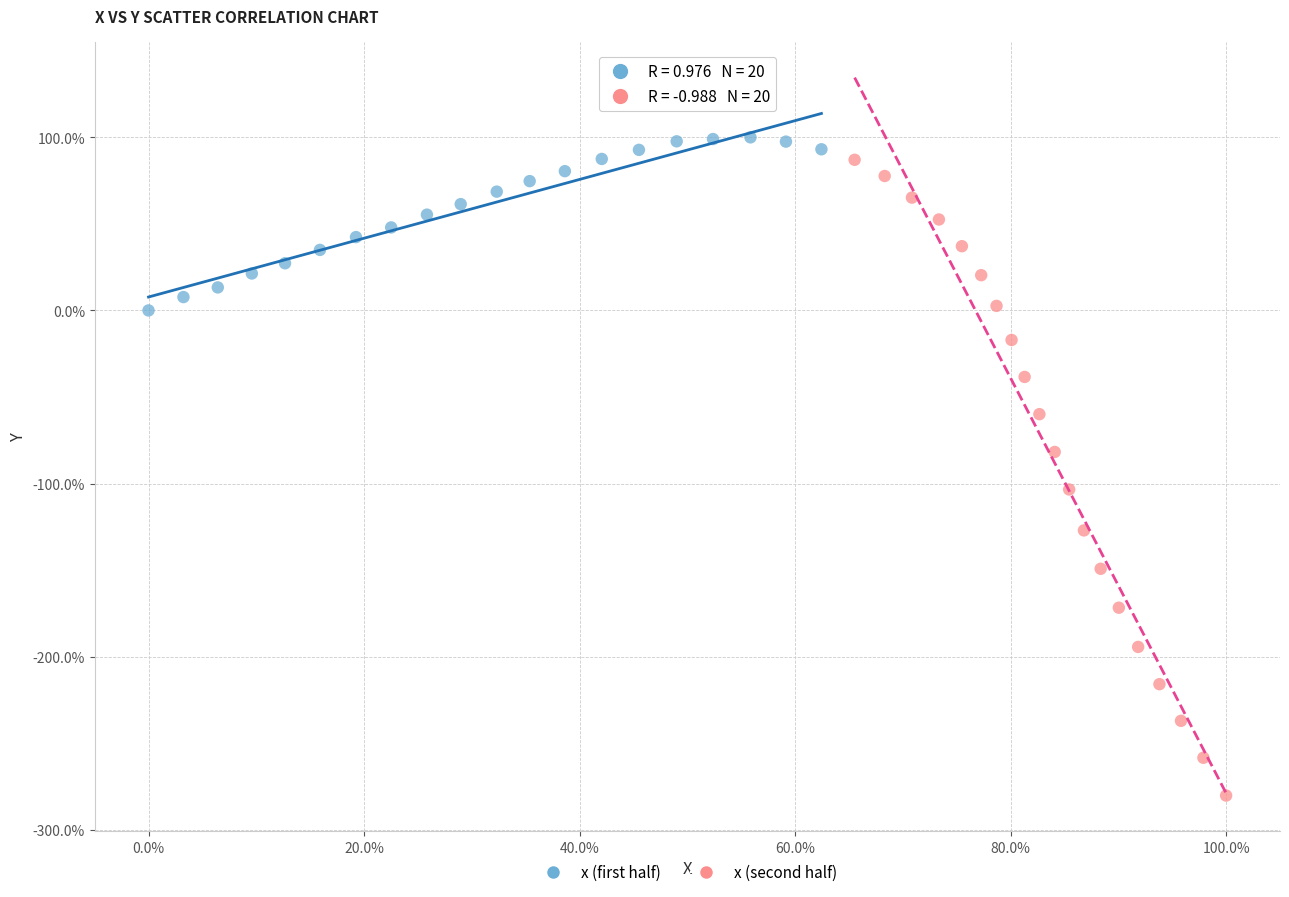

What are all the series names shown in the legend?

x (first half), x (second half)